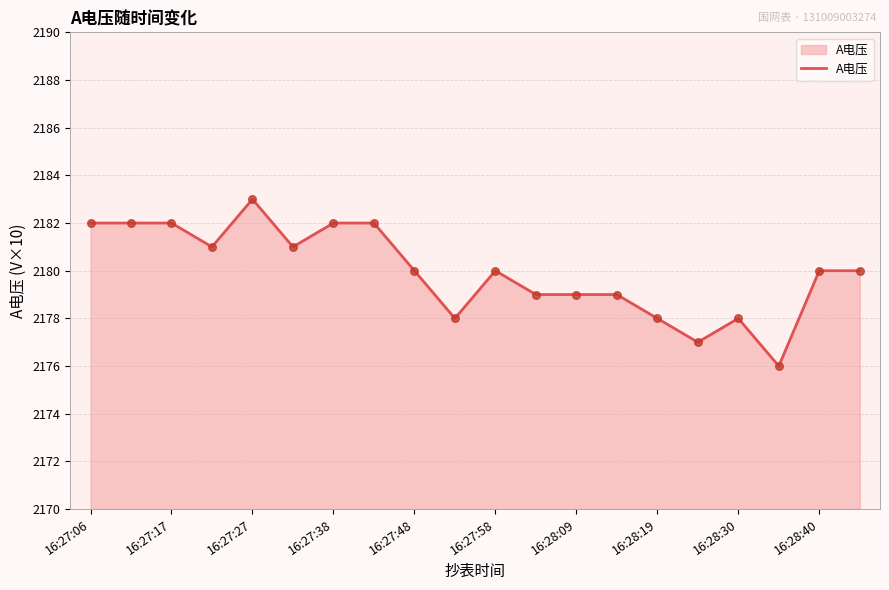

What is the minimum value shown in the chart?

2176